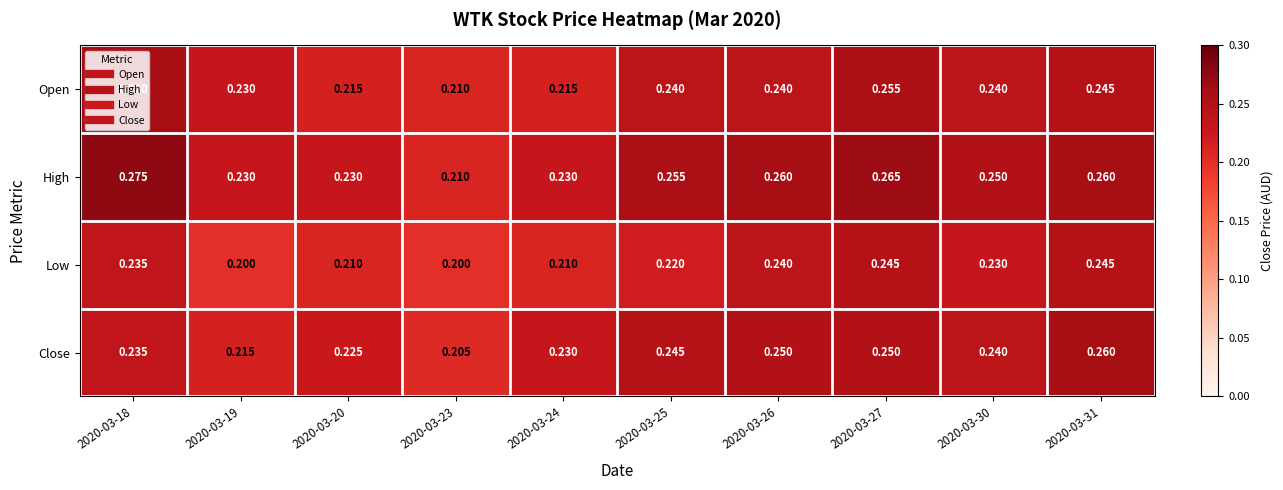

Is the value of Open at 2020-03-25 greater than the value of Close at 2020-03-23?

Yes